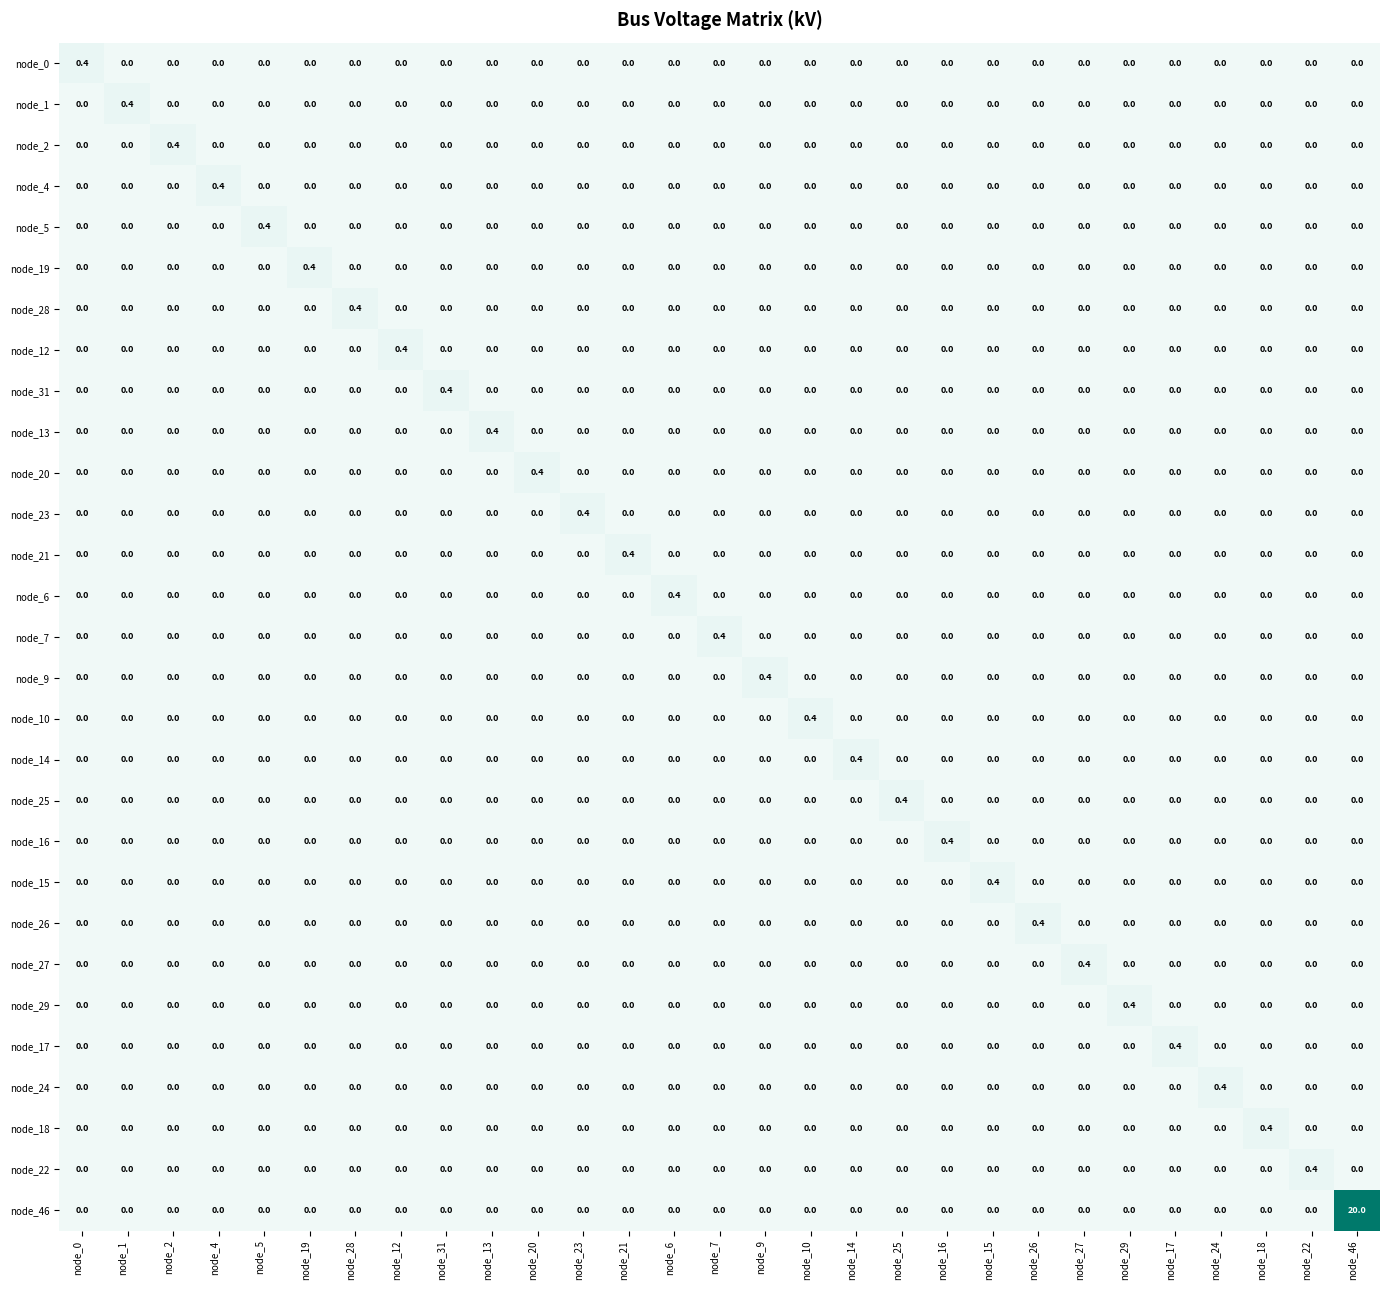

At which label does node_31 reach its peak?

node_31